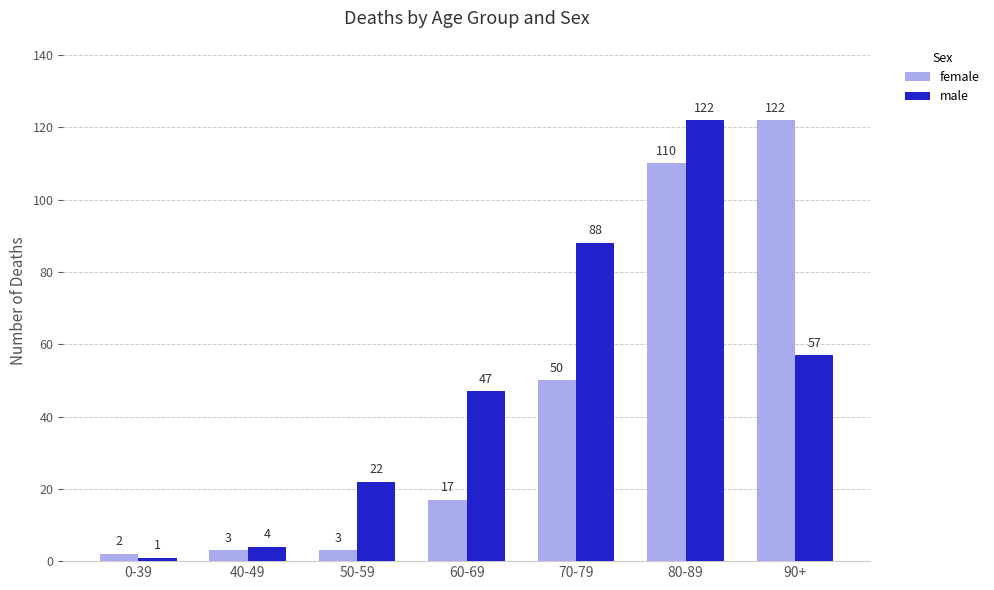

At which category is the sum across all series the highest?

80-89